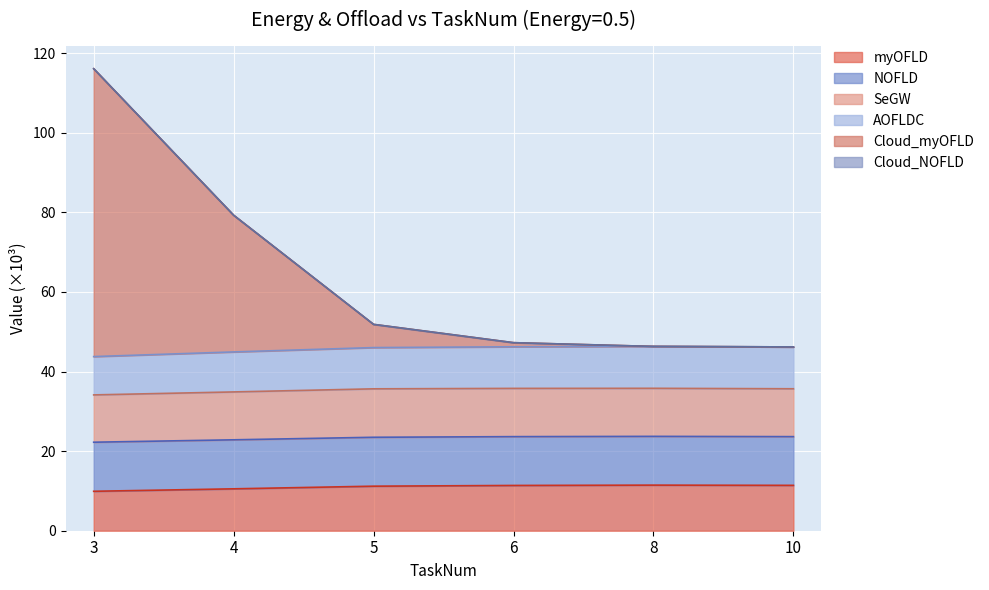

True or false: Cloud_myOFLD has a value of 116.1 at 3.

True